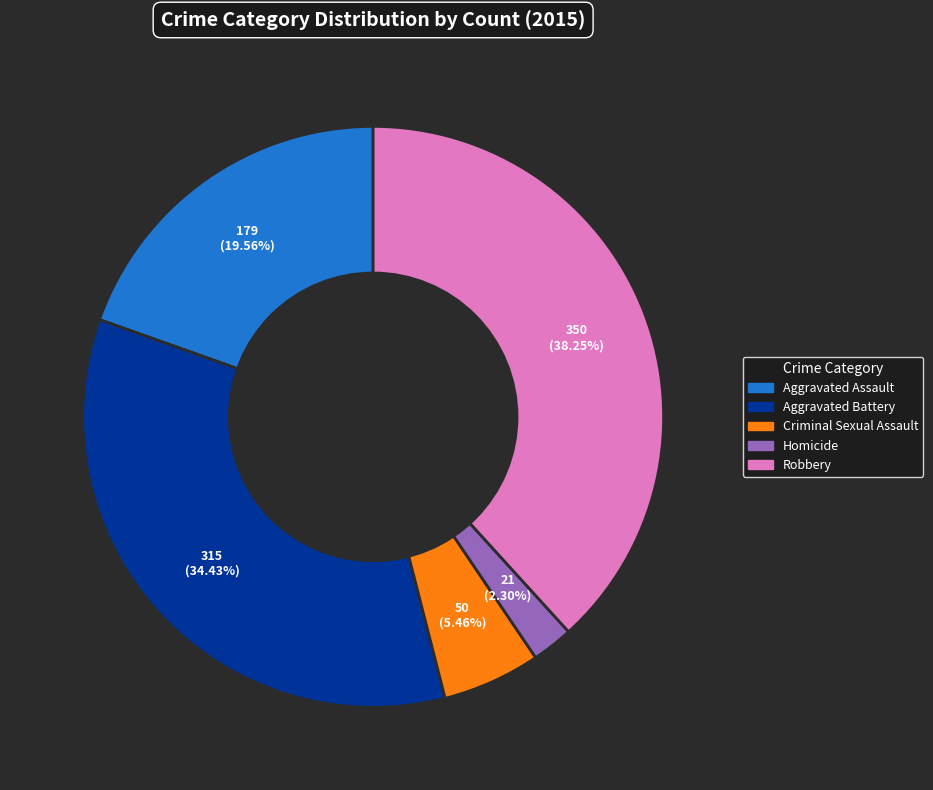

To the nearest percent, what is the average slice percentage?

20%